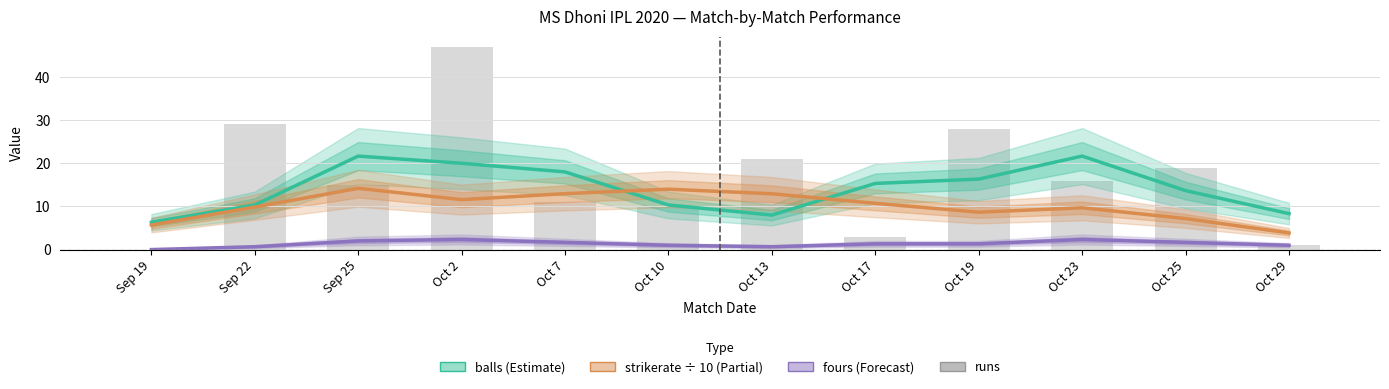

The strikerate ÷ 10 series shows 5.7 at Sep 19. True or false?

True